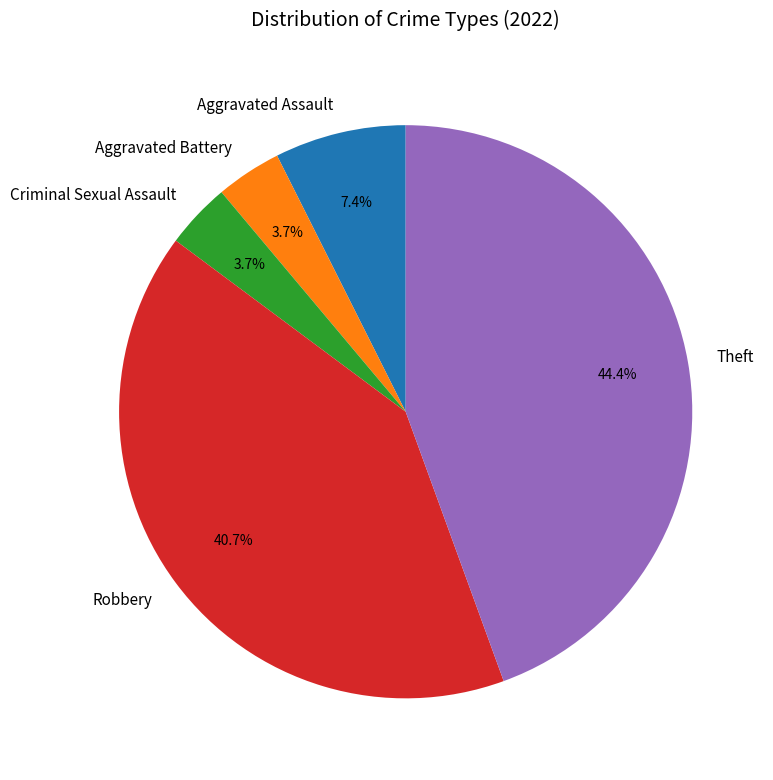

What is the largest slice in the pie chart?

Theft